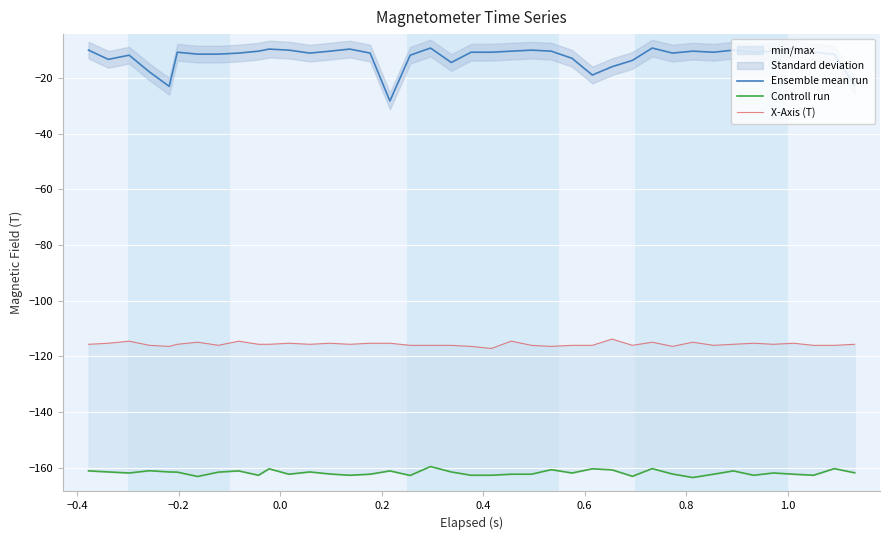

True or false: Ensemble mean run and X-Axis (T) cross at least once.

False